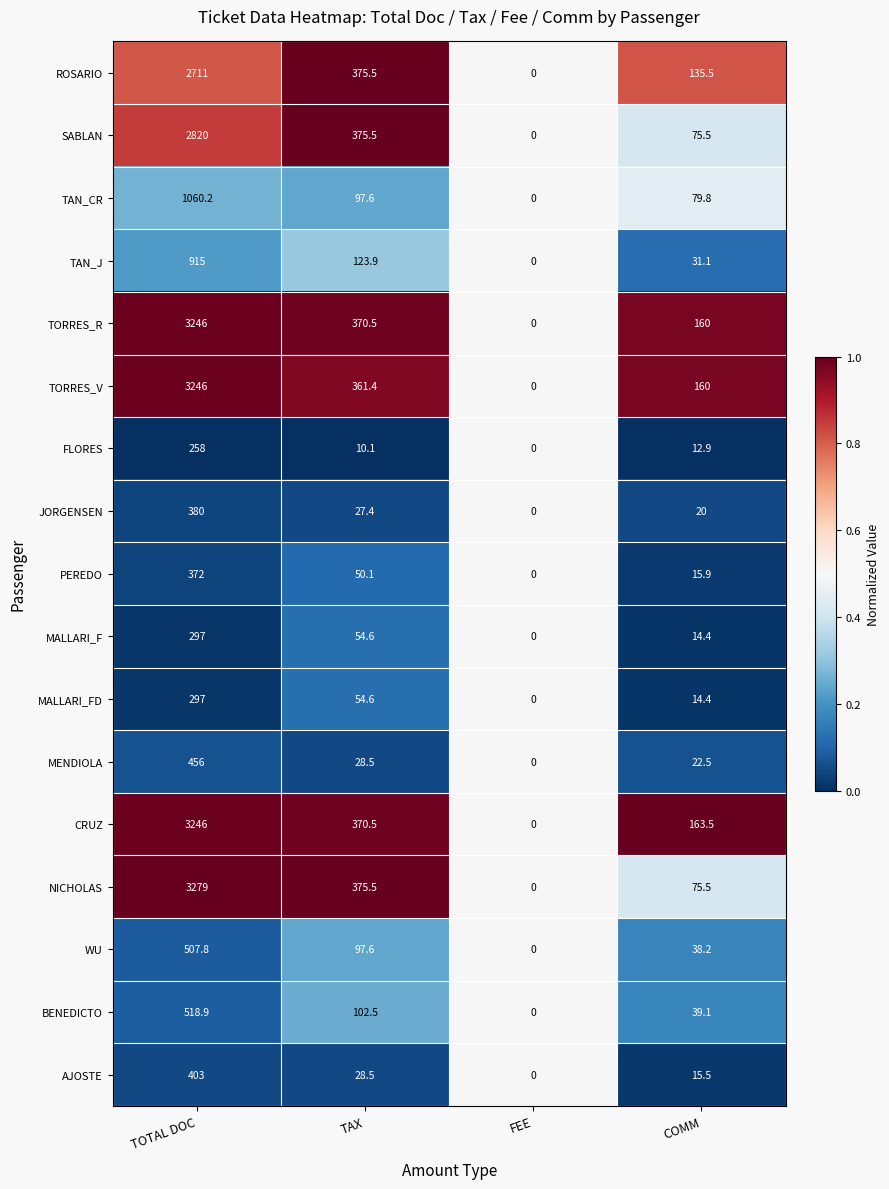

Count the number of data series in this chart.

17